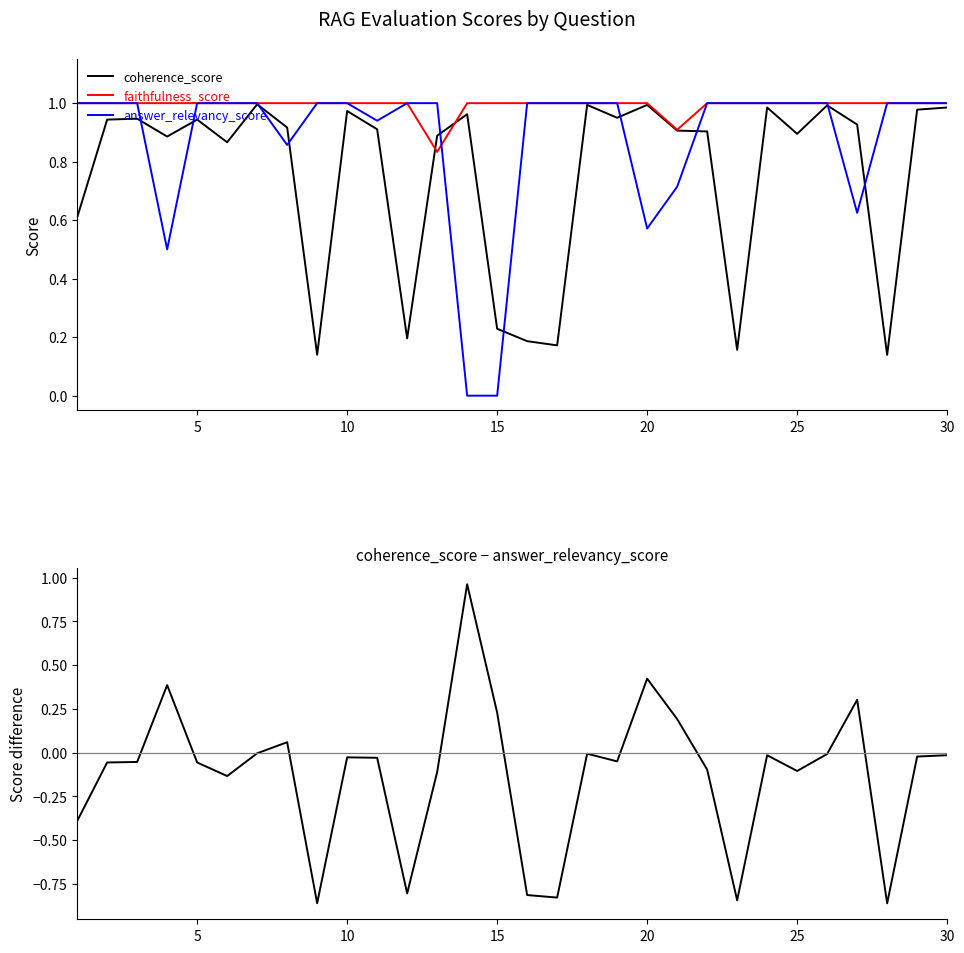

In answer_relevancy_score, how many points are lower than both neighbors (excluding endpoints)?

5